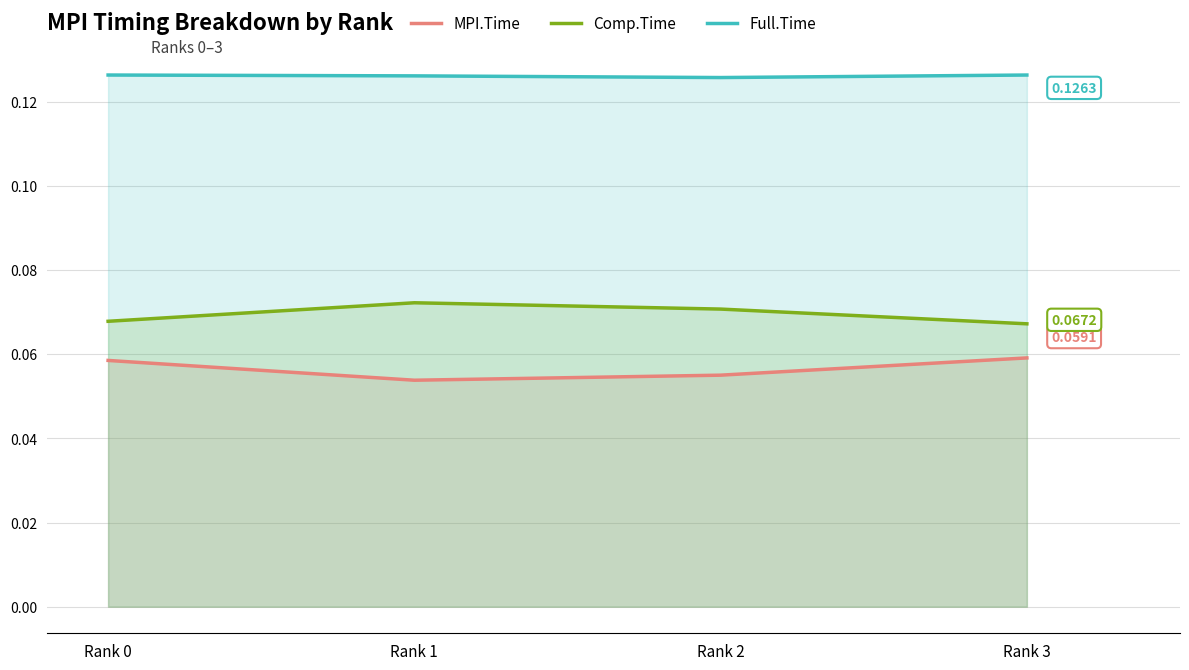

How many interior local peaks does the Comp.Time series have?

1